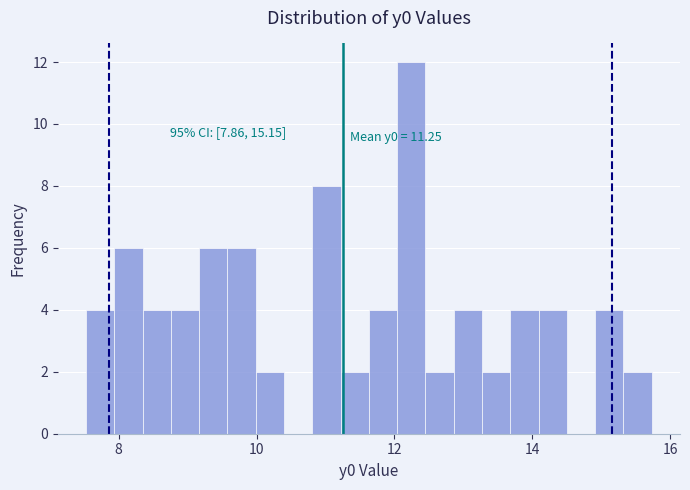

Read against the x-axis, roughly where is the centre of the tallest bar?

12.2